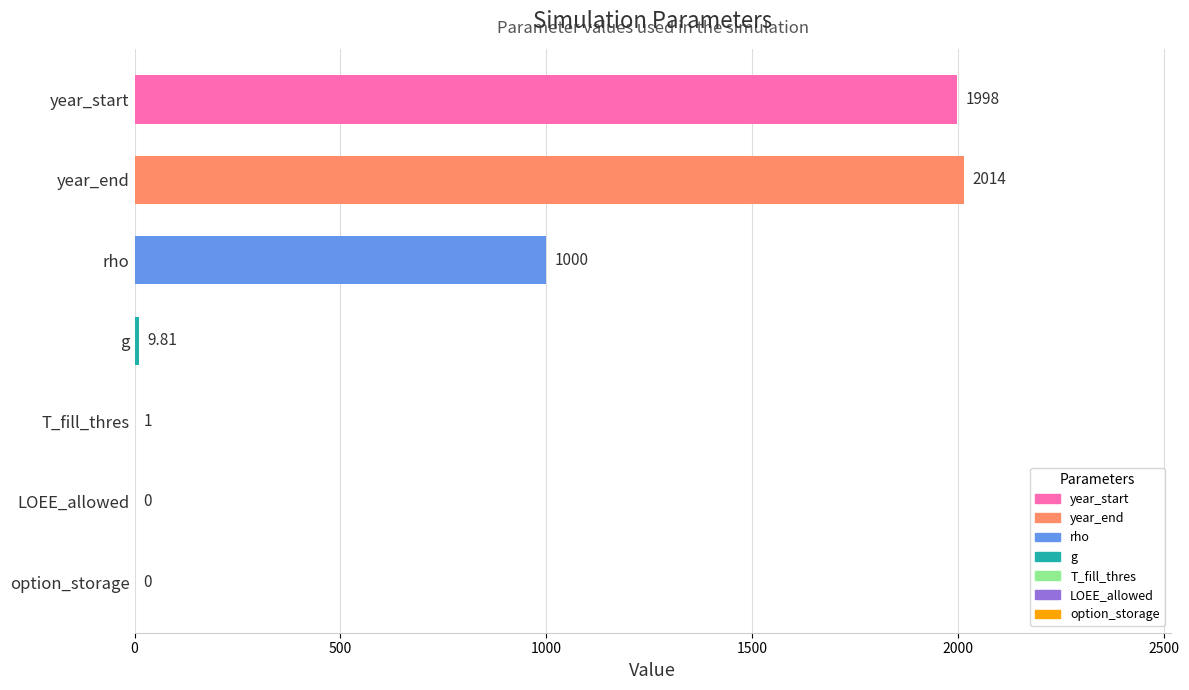

Does the chart contain stacked bars?

No